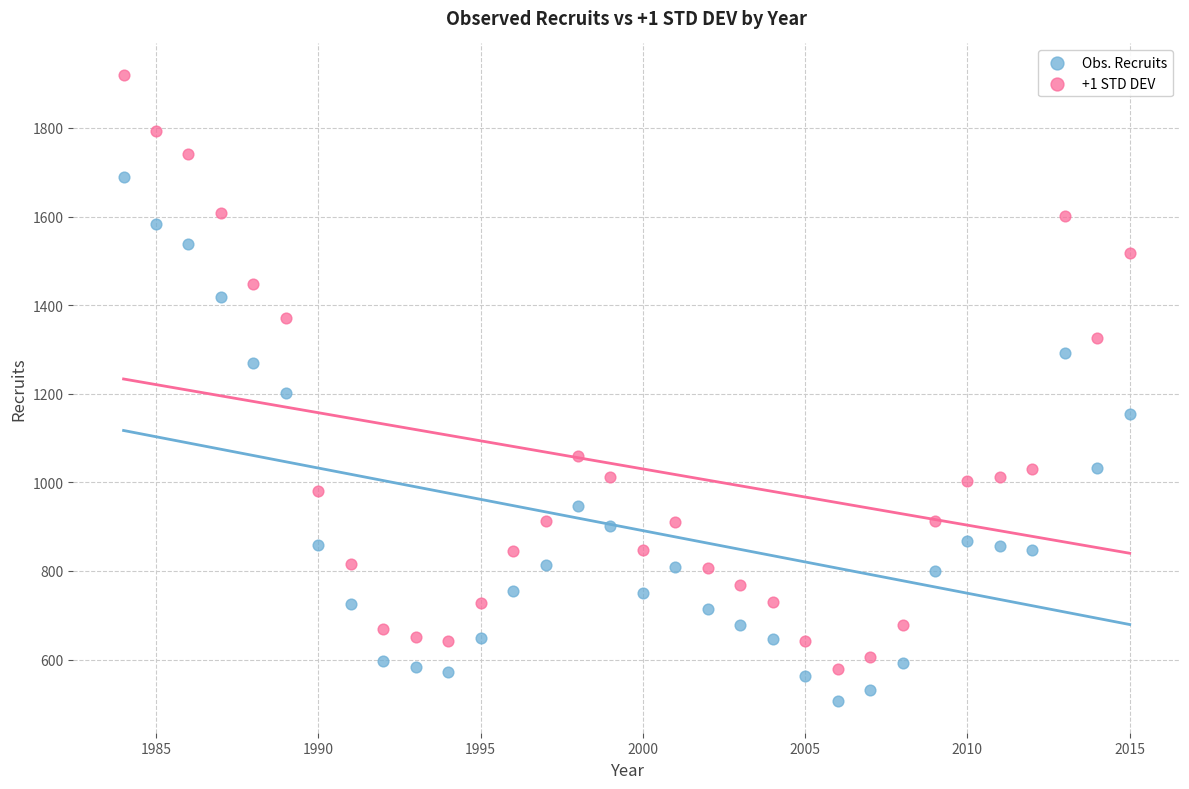

In the Obs. Recruits series, what Y value is closest to 1096?

1153.7